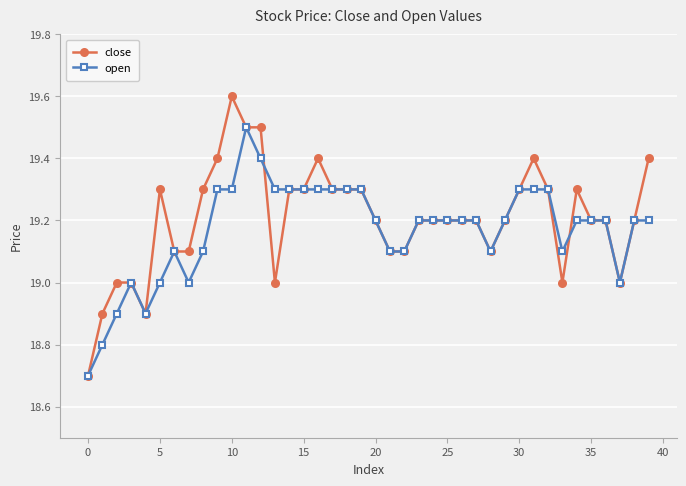

What is the value of the close point at the 31st from the left?

19.3